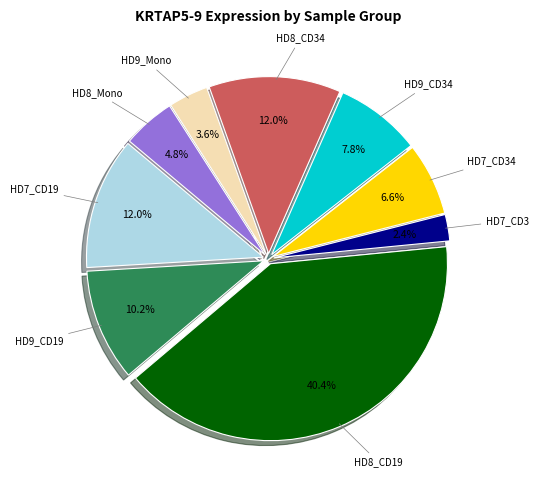

To the nearest percent, what is the average slice percentage?

11%